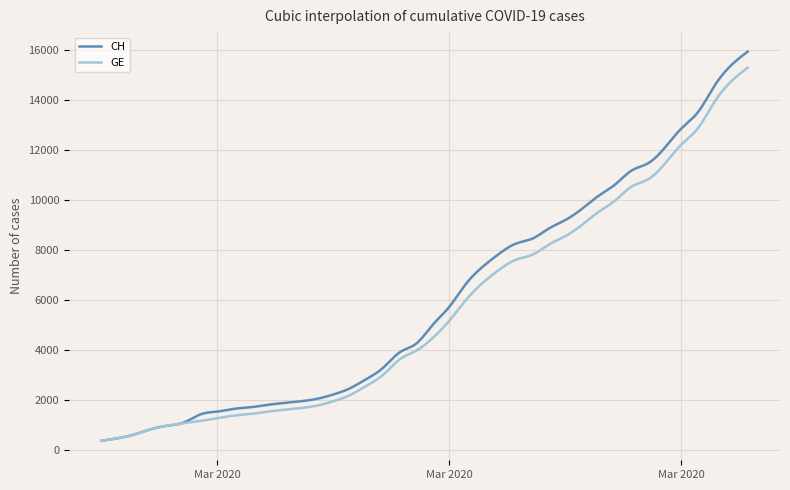

How many lines are shown in the chart?

2